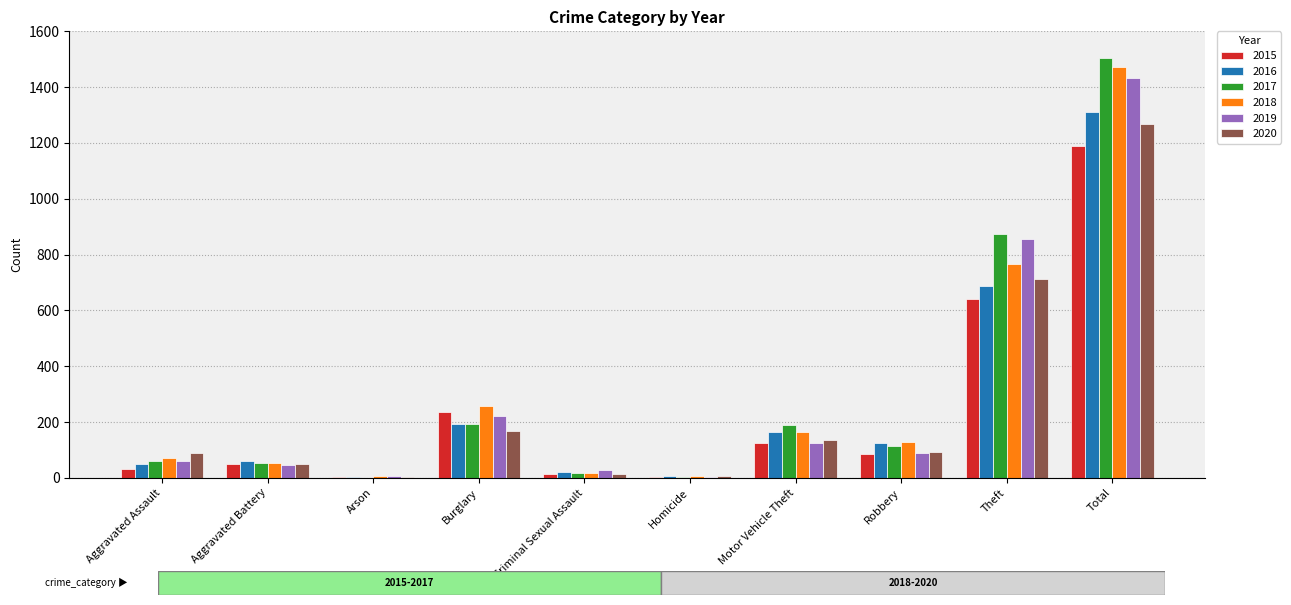

True or false: 2019 has a value of 45 at Aggravated Battery.

True